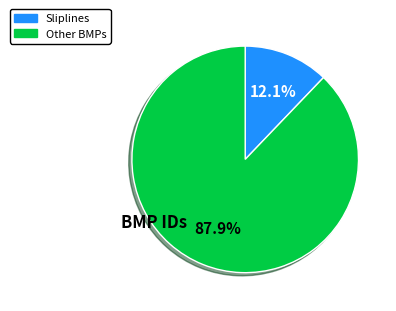

Does any single category account for the majority?

Yes